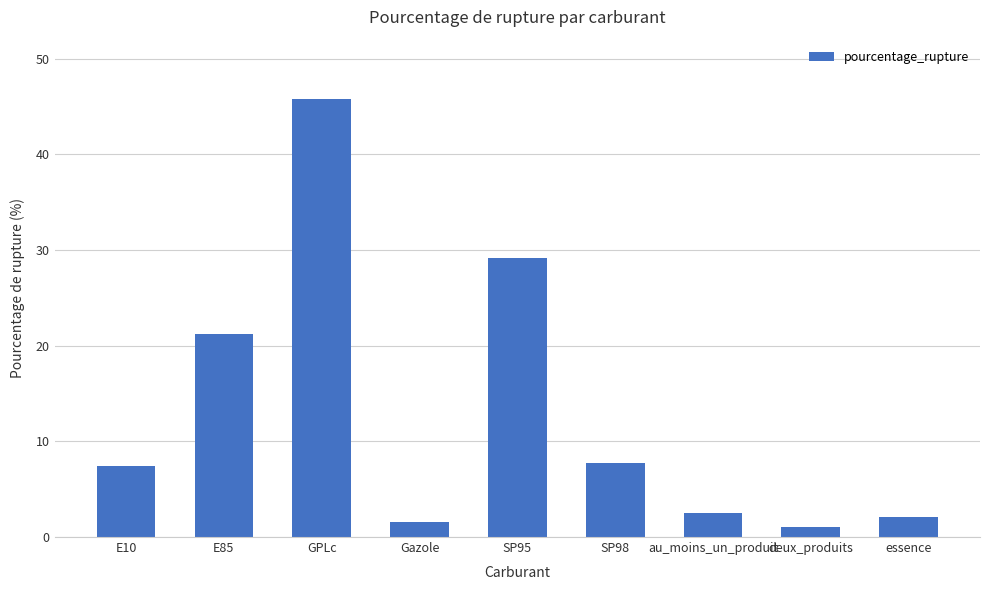

What is the sum of all values?

118.5